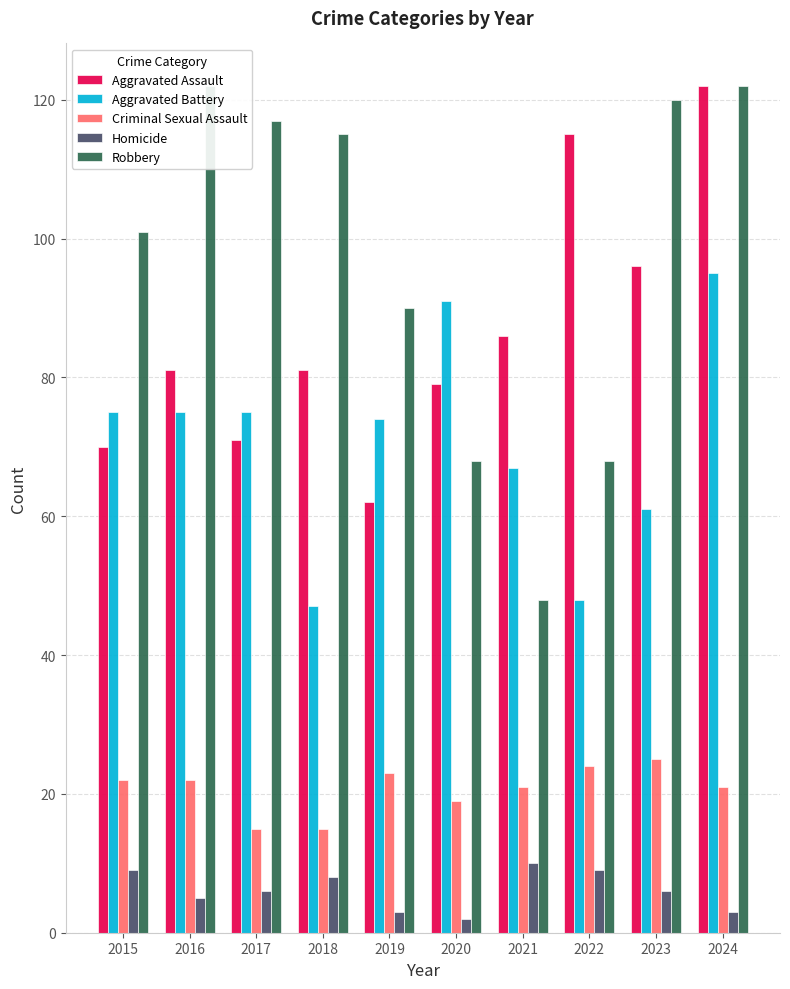

What is the highest value of the Criminal Sexual Assault series?

25